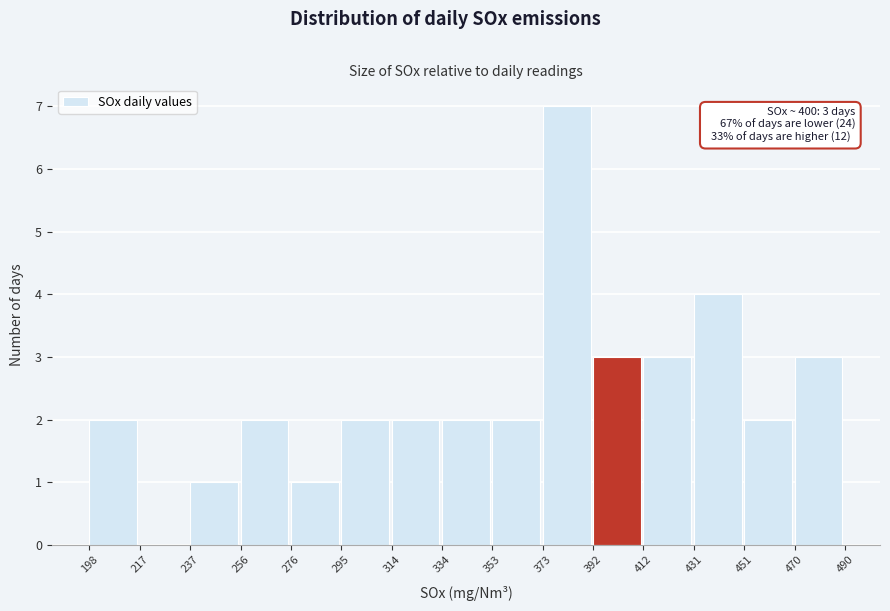

Over which range of the x-axis is the bar tallest?

373 to 392